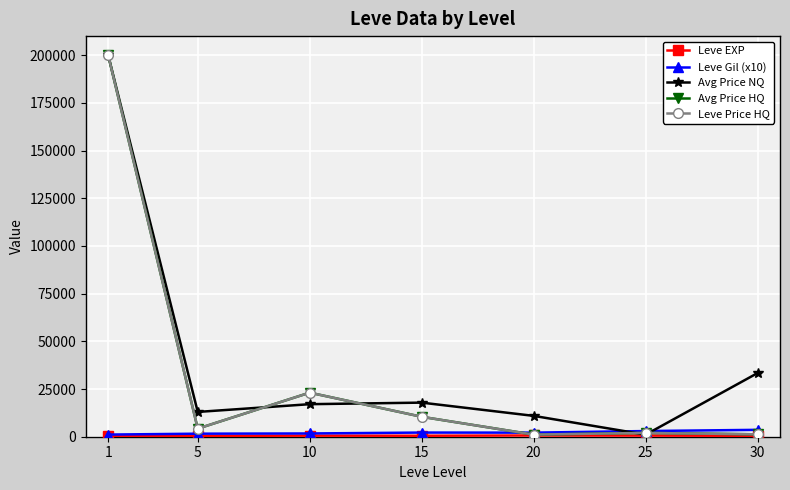

Is this an area chart (filled region under the line)?

No